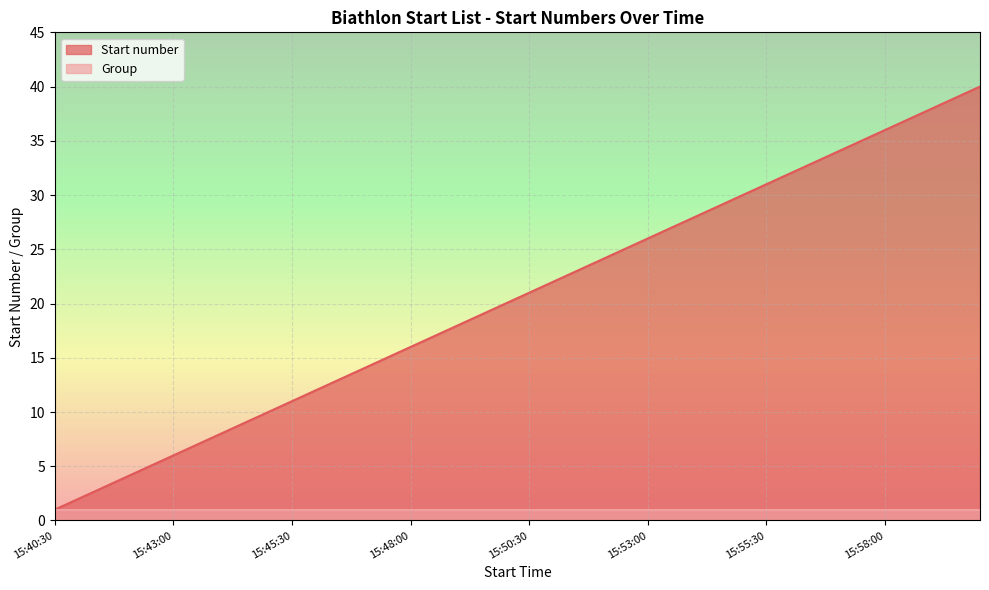

What is the value of the 36th point from the left?

36